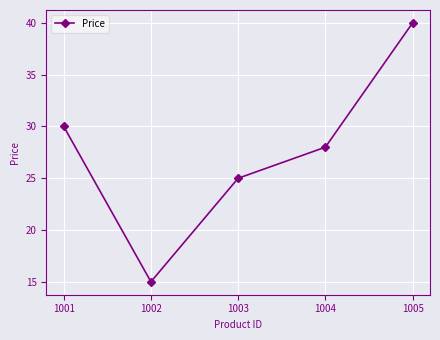

What is the value of the 5th point from the left?

40